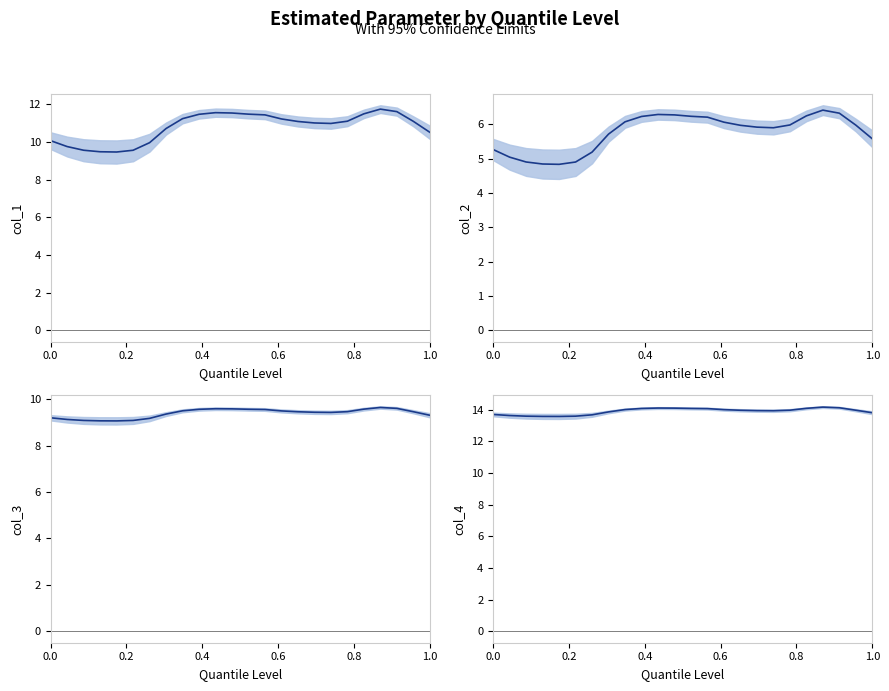

List the series in order of their peak value, lowest first.

col_2, col_3, col_1, col_4